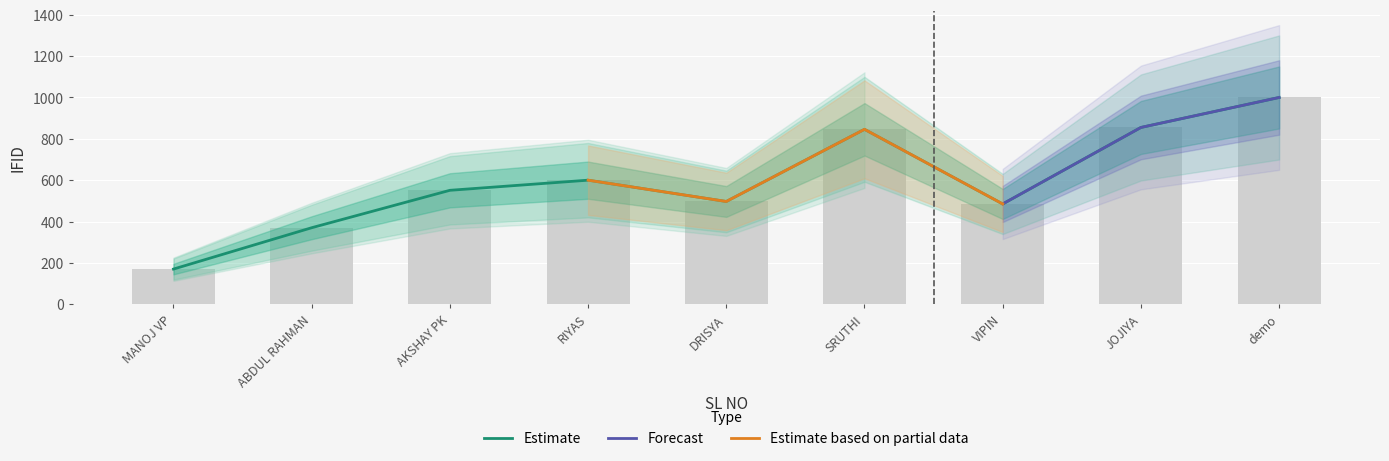

What is the value of the 4th bar from the left?

600